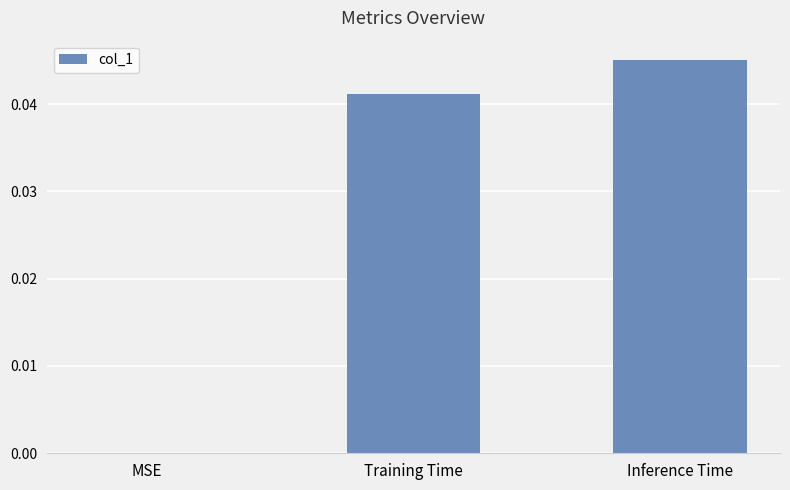

The chart shows a value of 0.0 at Inference Time. True or false?

True